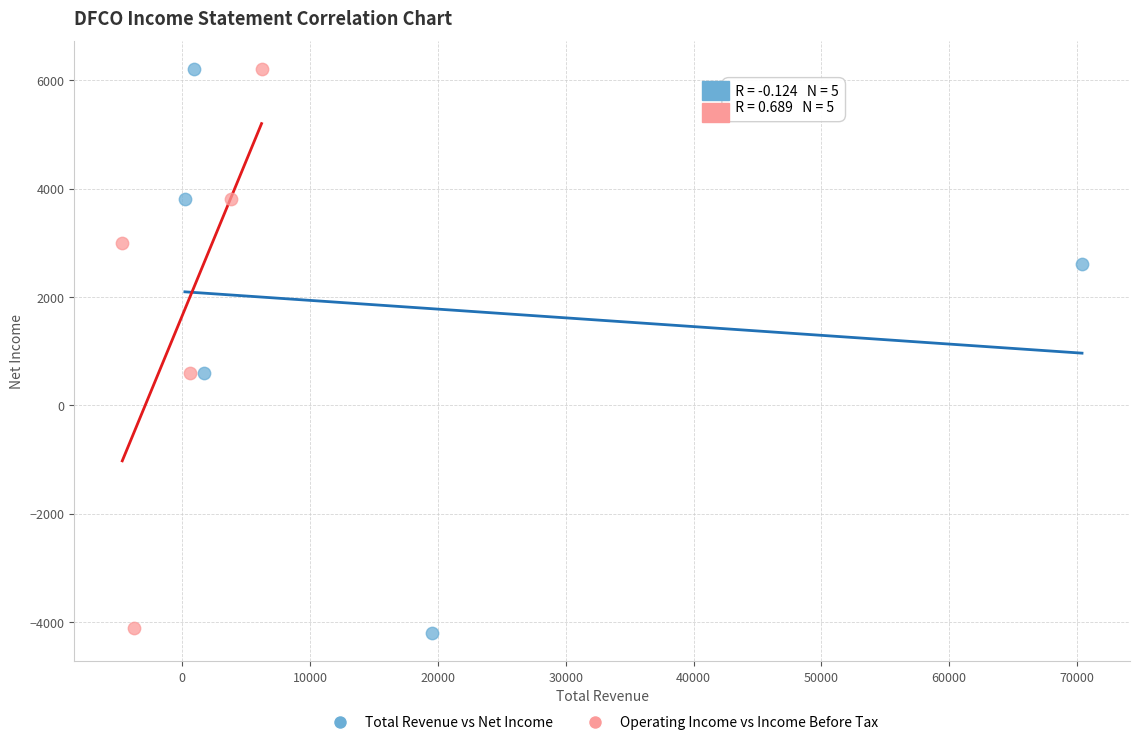

Which series has the widest spread of Y values?

Total Revenue vs Net Income